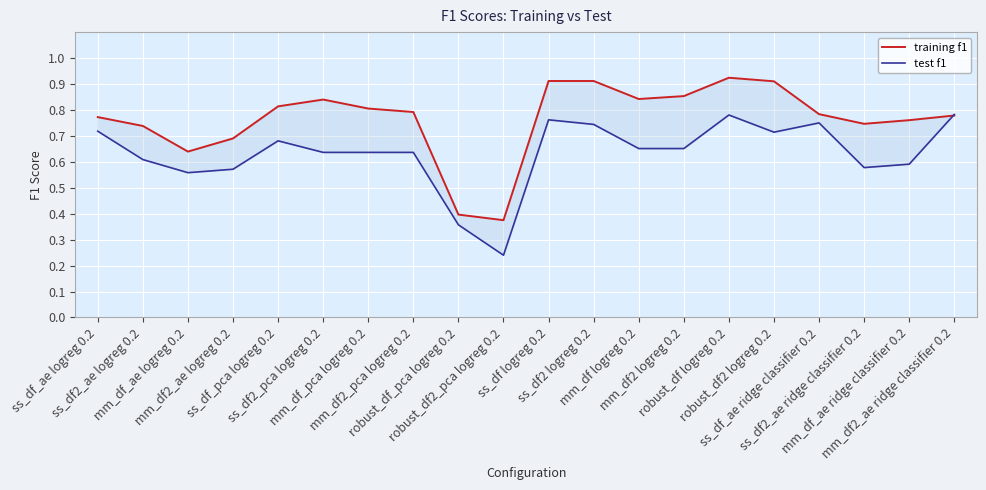

Rank the series by their average value, from highest to lowest.

training f1, test f1